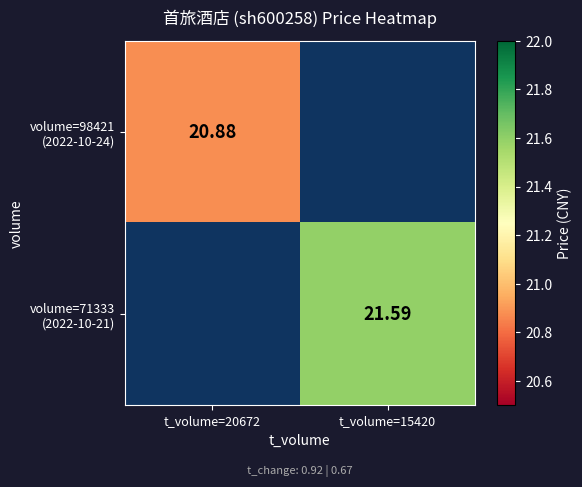

Which series has the widest spread of values?

volume=98421 (2022-10-24)